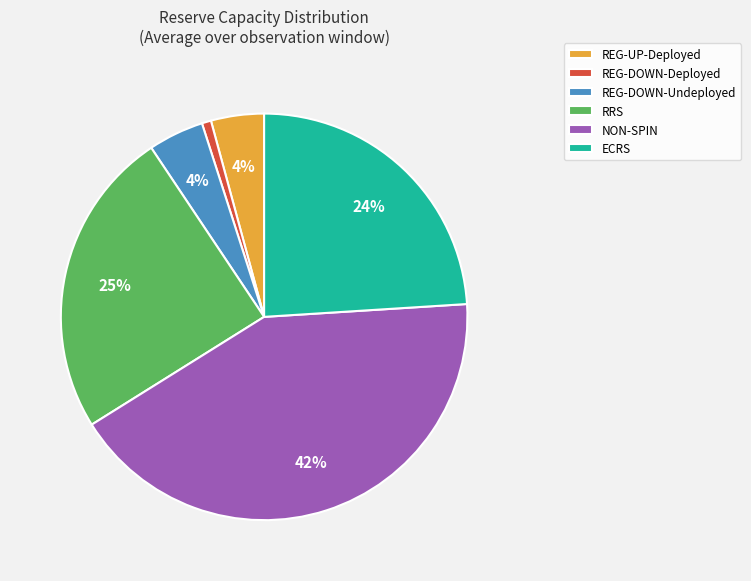

True or false: REG-DOWN-Deployed accounts for 8% of the total.

False